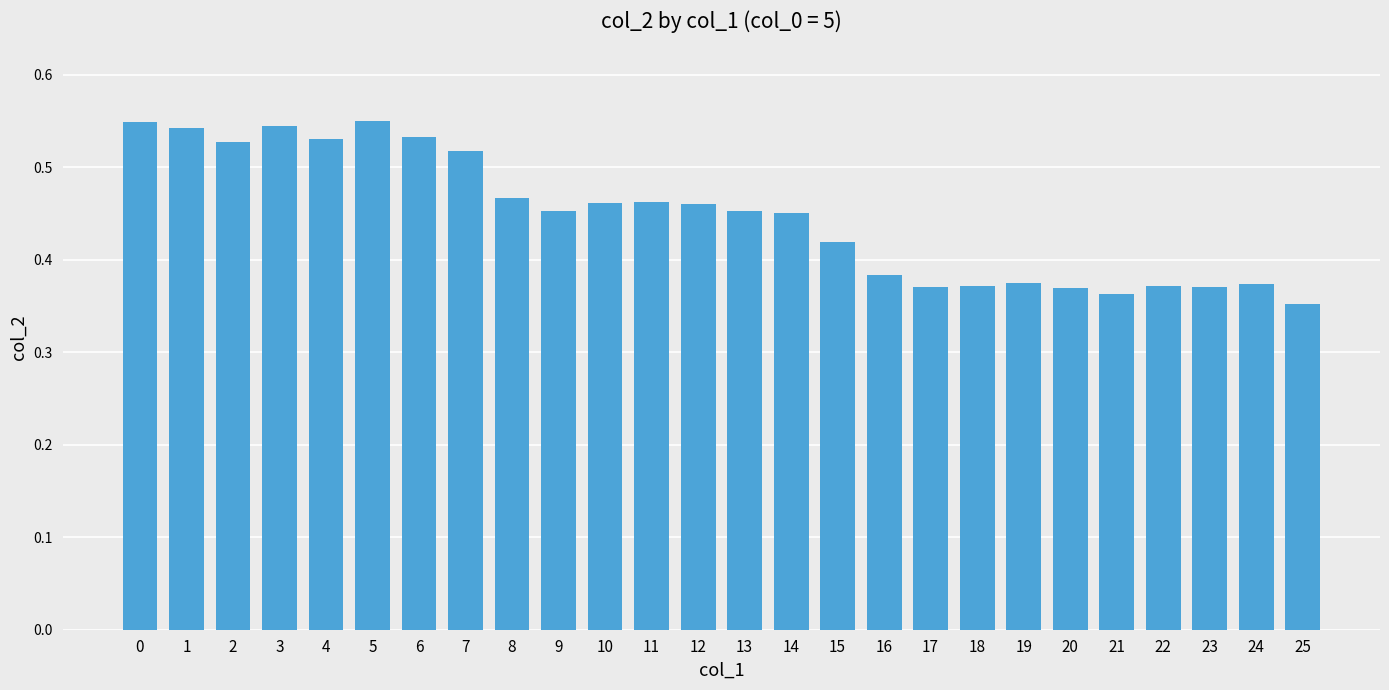

How many bars are there in total?

26